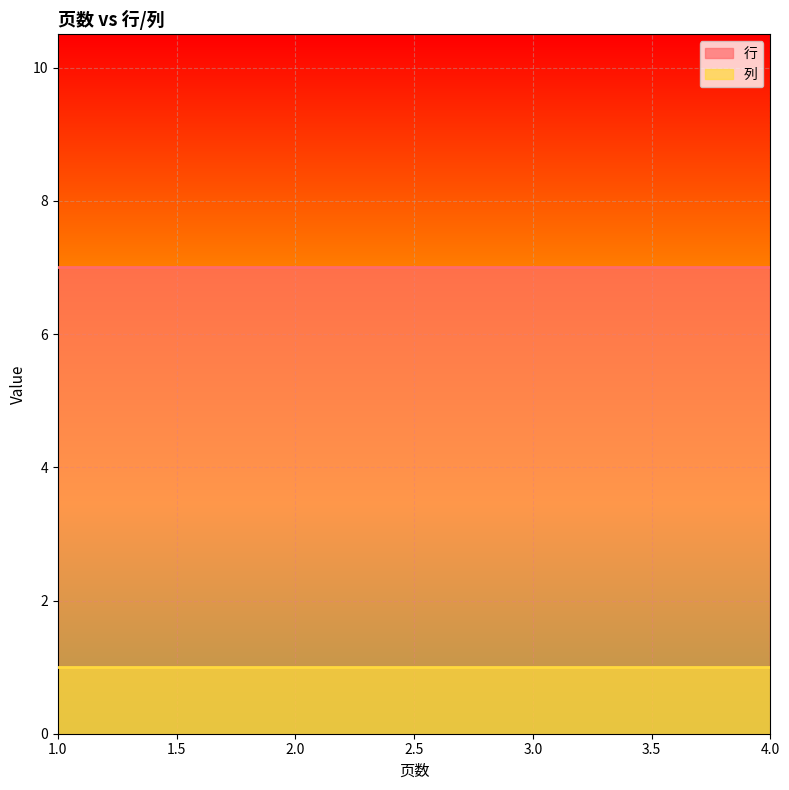

Which label corresponds to the largest value in the chart?

1